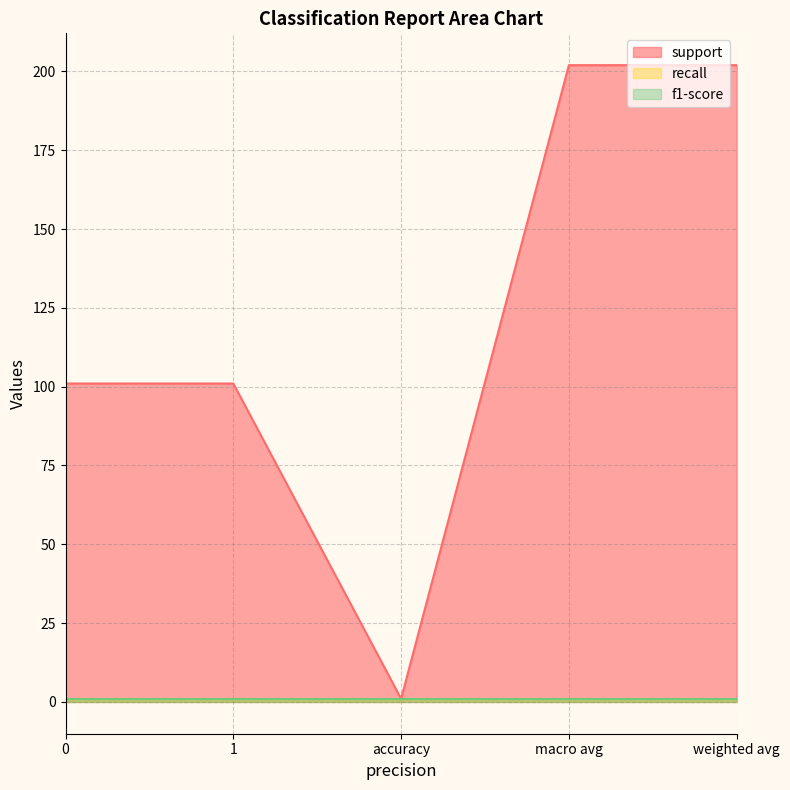

Rank the series by their maximum value, from lowest to highest.

recall, f1-score, support